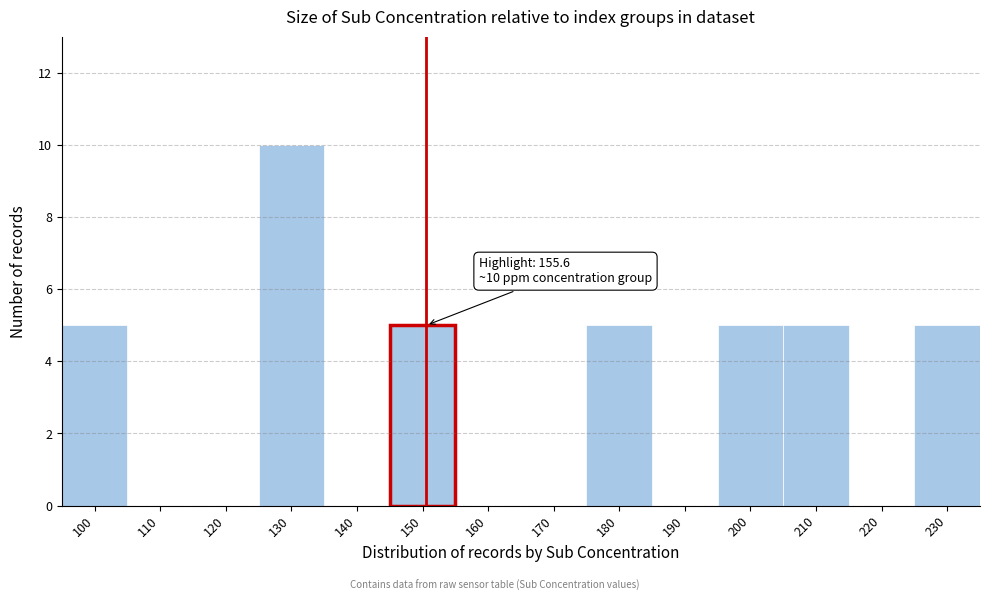

Reading left to right, what are all the values shown in this chart?

100=5	110=0	120=0	130=10	140=0	150=5	160=0	170=0	180=5	190=0	200=5	210=5	220=0	230=5